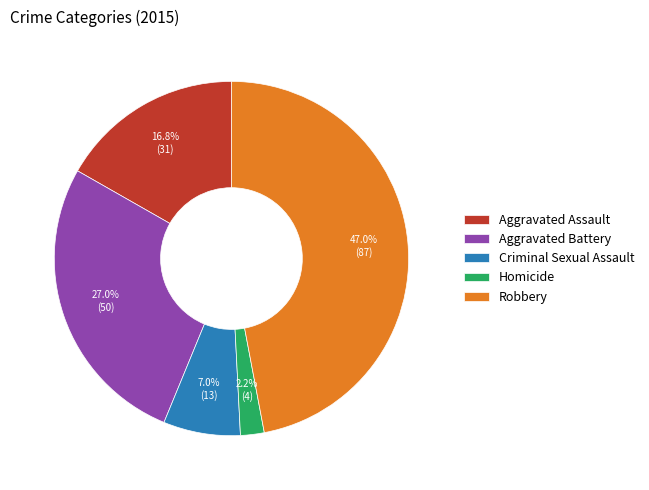

Which slice is the smallest?

Homicide